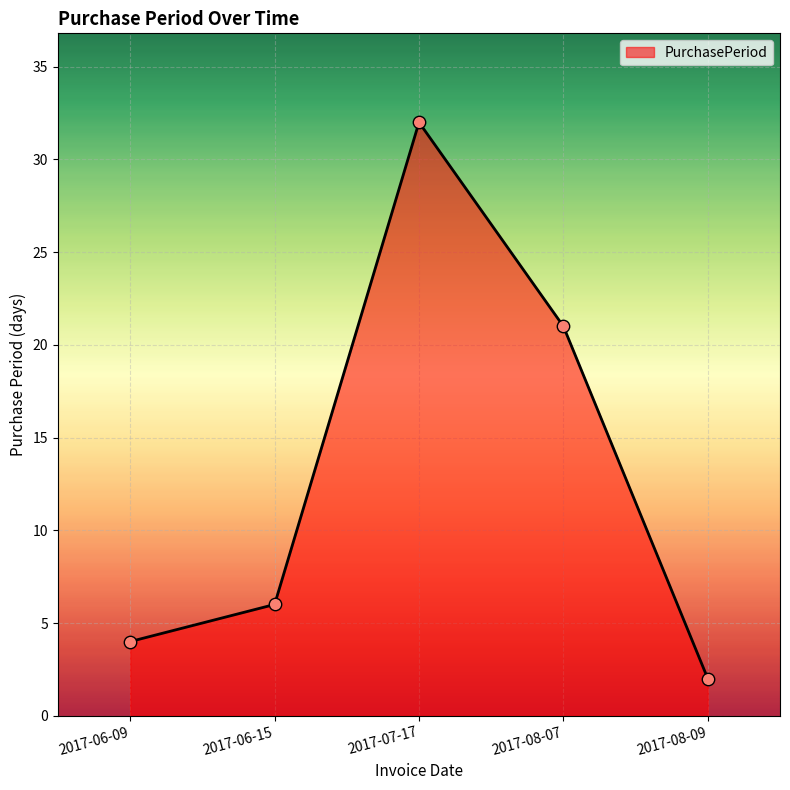

Between 2017-07-17 and 2017-06-09, which is larger?

2017-07-17